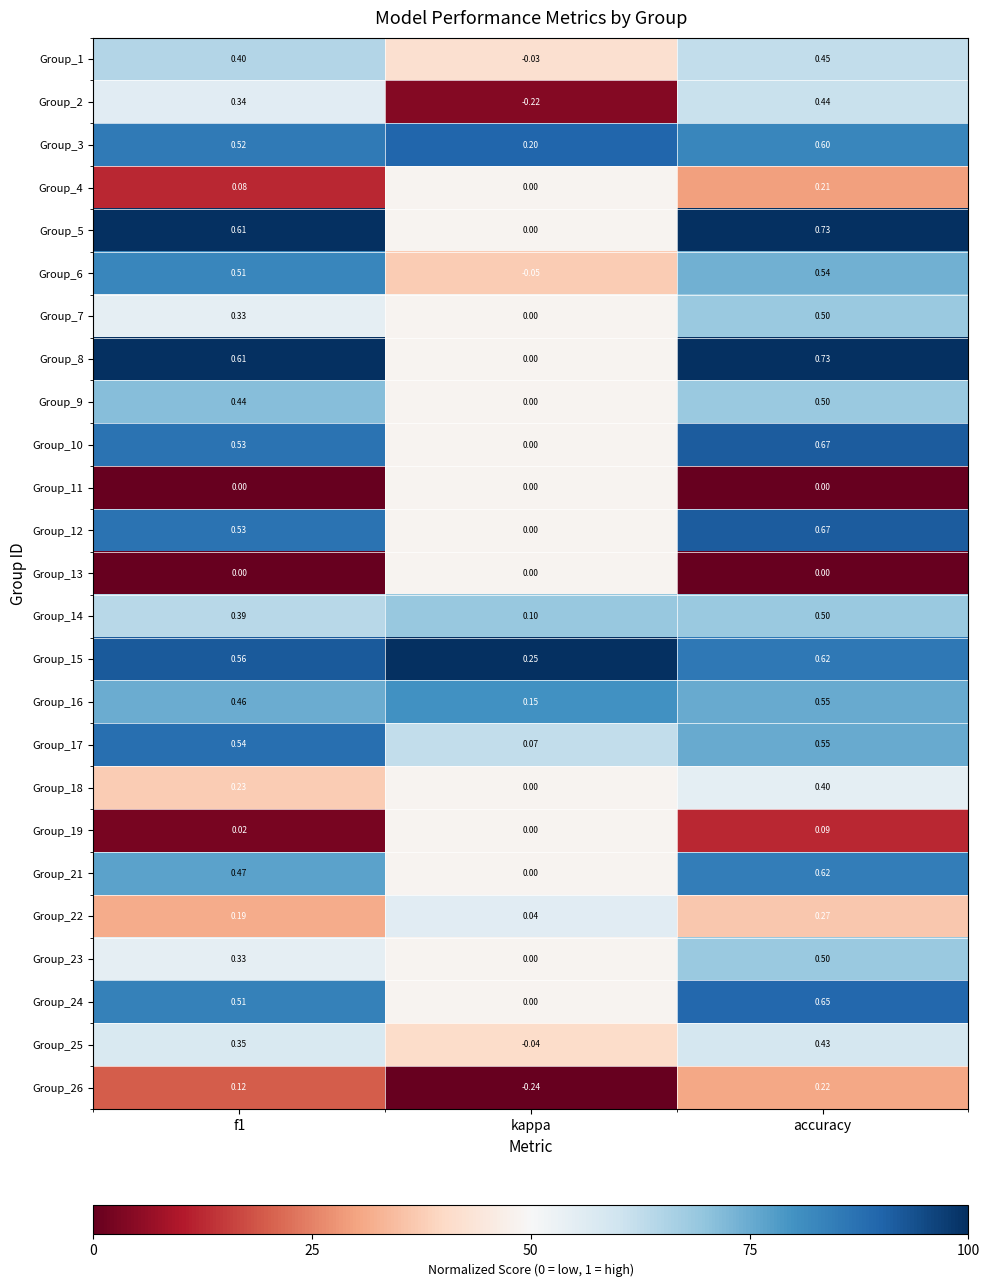

At which category does the chart reach its minimum across all series?

kappa